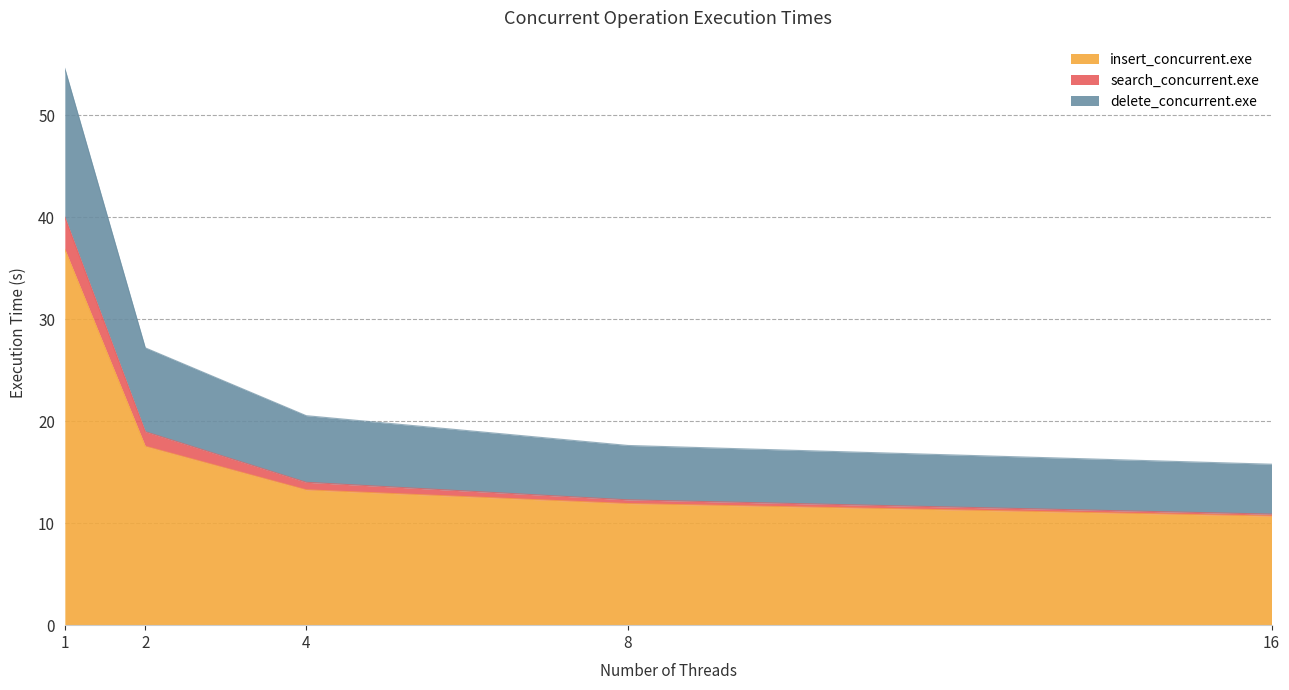

At which category is the sum across all series the highest?

1